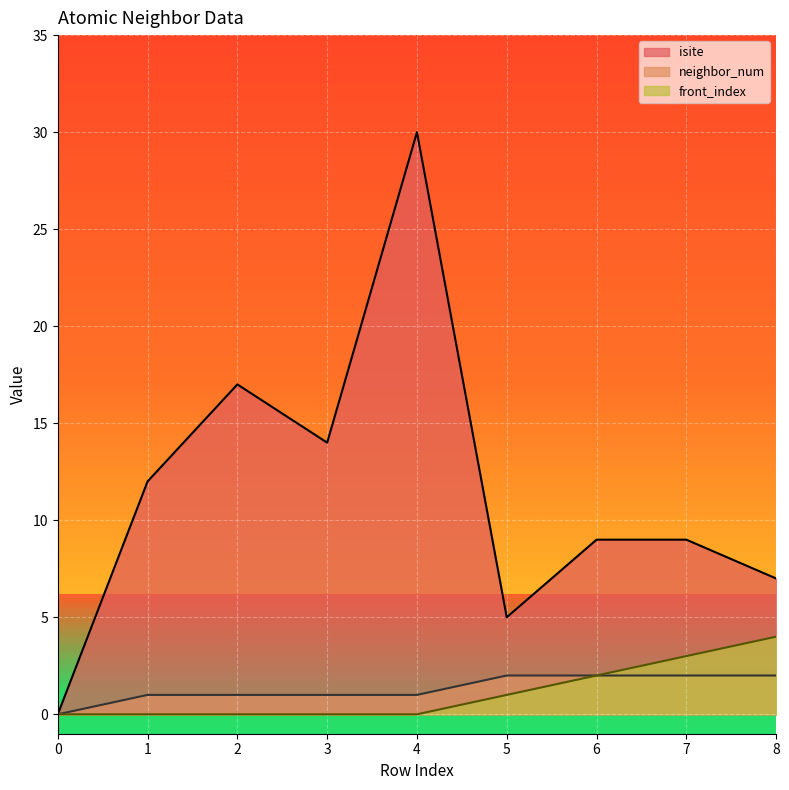

The neighbor_num series shows 3 at 6. True or false?

False